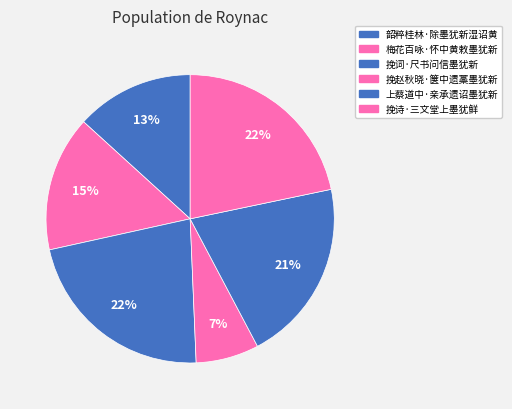

What is the total percentage of 梅花百咏·怀中黄敕墨犹新 and 上蔡道中·亲承遗诏墨犹新?

35.8%